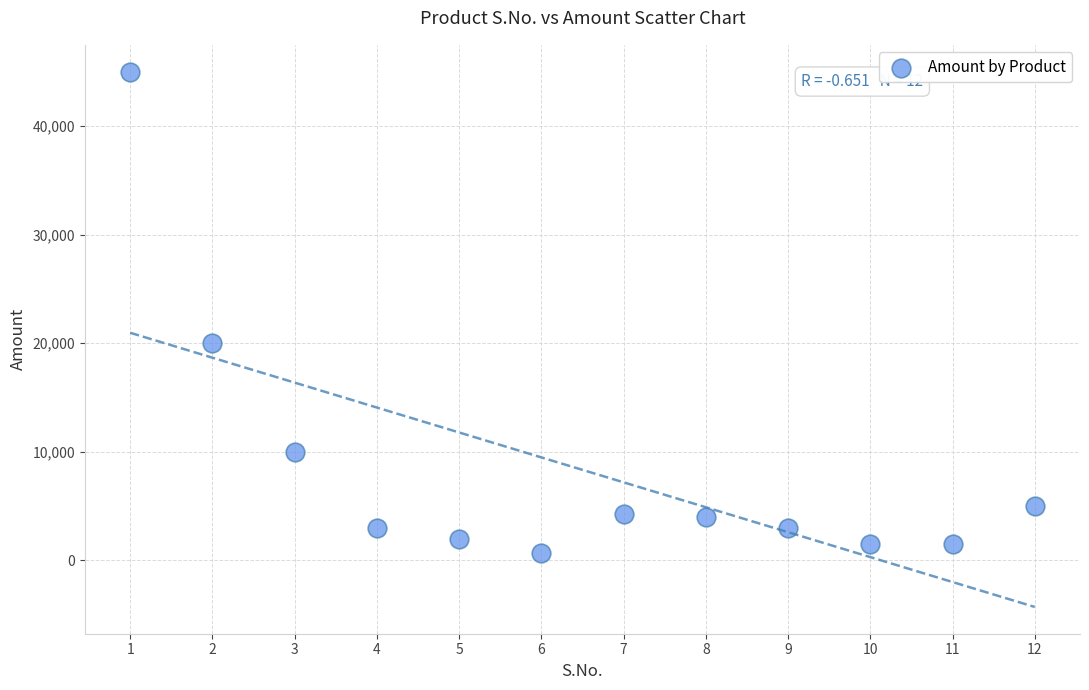

What is the average X value?

6